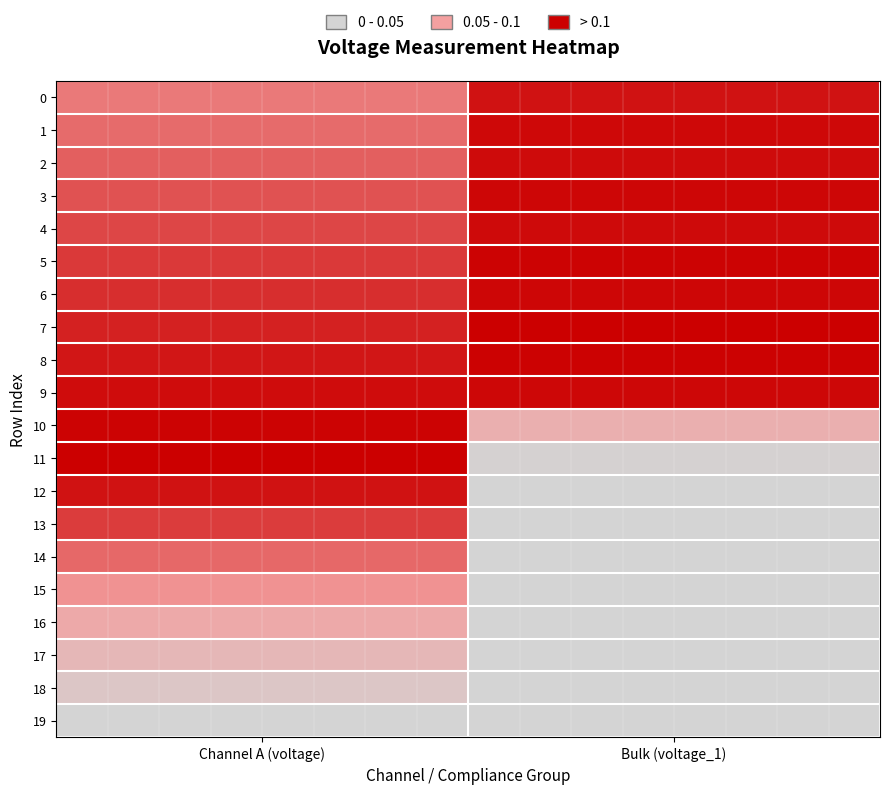

Reading left to right, extract all data points from this chart.

0: Channel A (voltage)=0.6	Bulk (voltage_1)=0.9
1: Channel A (voltage)=0.7	Bulk (voltage_1)=1.0
2: Channel A (voltage)=0.7	Bulk (voltage_1)=1.0
3: Channel A (voltage)=0.7	Bulk (voltage_1)=1.0
4: Channel A (voltage)=0.8	Bulk (voltage_1)=1.0
5: Channel A (voltage)=0.8	Bulk (voltage_1)=1.0
6: Channel A (voltage)=0.9	Bulk (voltage_1)=1.0
7: Channel A (voltage)=0.9	Bulk (voltage_1)=1.0
8: Channel A (voltage)=0.9	Bulk (voltage_1)=1.0
9: Channel A (voltage)=1.0	Bulk (voltage_1)=1.0
10: Channel A (voltage)=1.0	Bulk (voltage_1)=0.4
11: Channel A (voltage)=1.0	Bulk (voltage_1)=0.0
12: Channel A (voltage)=0.9	Bulk (voltage_1)=0.0
13: Channel A (voltage)=0.8	Bulk (voltage_1)=0.0
14: Channel A (voltage)=0.7	Bulk (voltage_1)=0.0
15: Channel A (voltage)=0.5	Bulk (voltage_1)=0.0
16: Channel A (voltage)=0.4	Bulk (voltage_1)=0.0
17: Channel A (voltage)=0.3	Bulk (voltage_1)=0.0
18: Channel A (voltage)=0.1	Bulk (voltage_1)=0.0
19: Channel A (voltage)=0.0	Bulk (voltage_1)=0.0